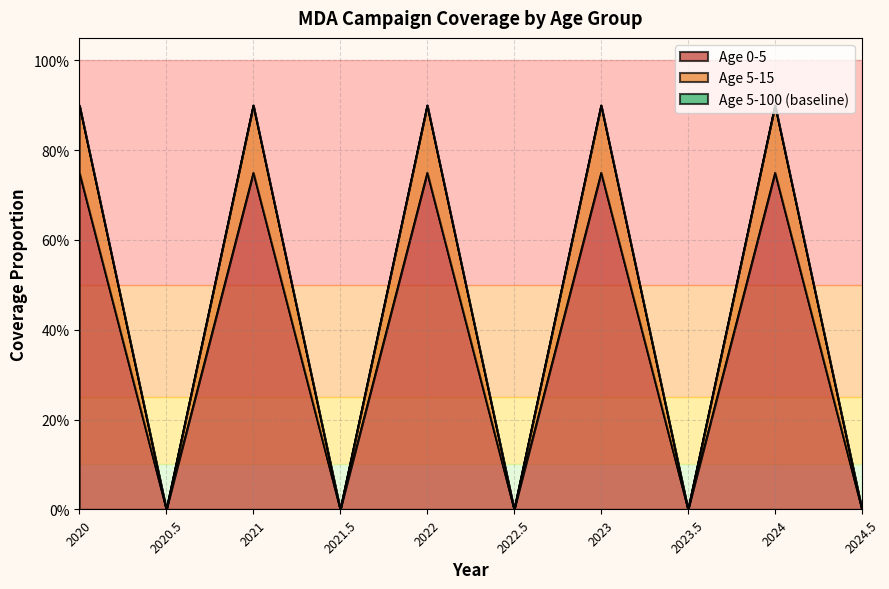

The value of Age 5-15 (2020) at 2021 is 0.2. True or false?

False